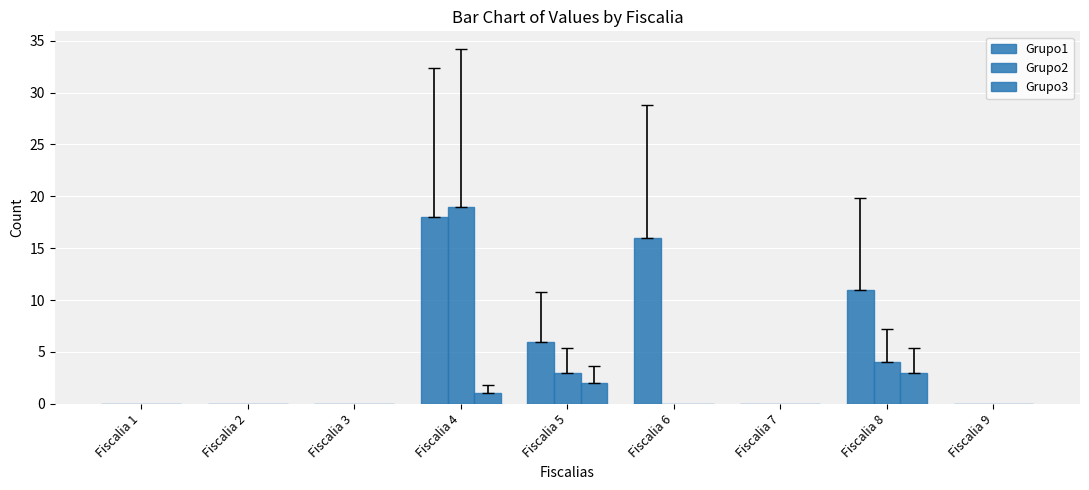

Count the number of data series in this chart.

3